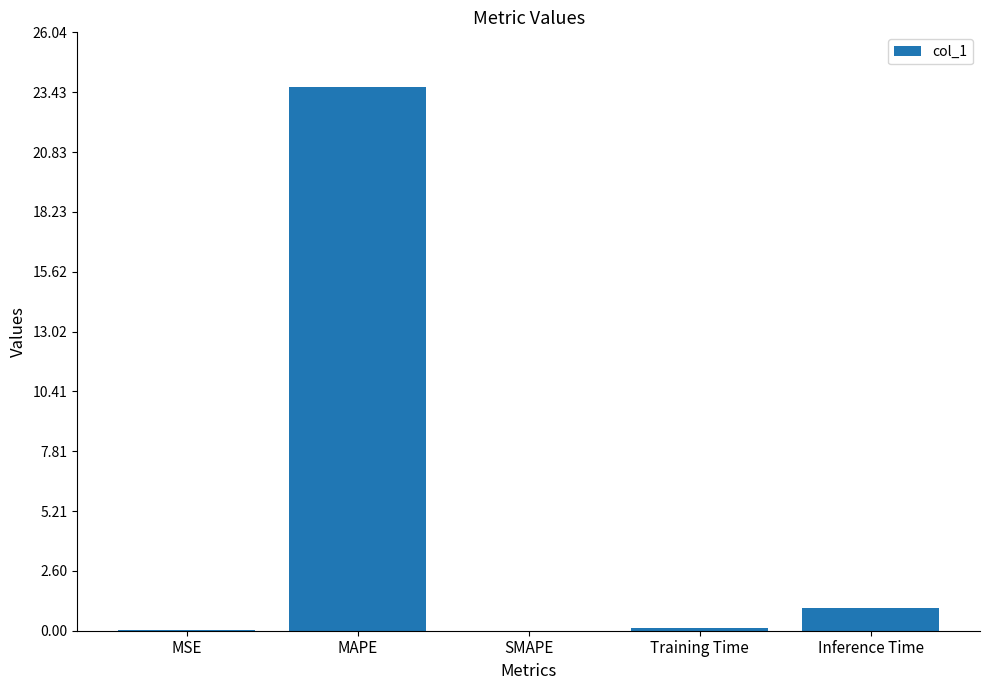

What is the sum of all values?

24.8